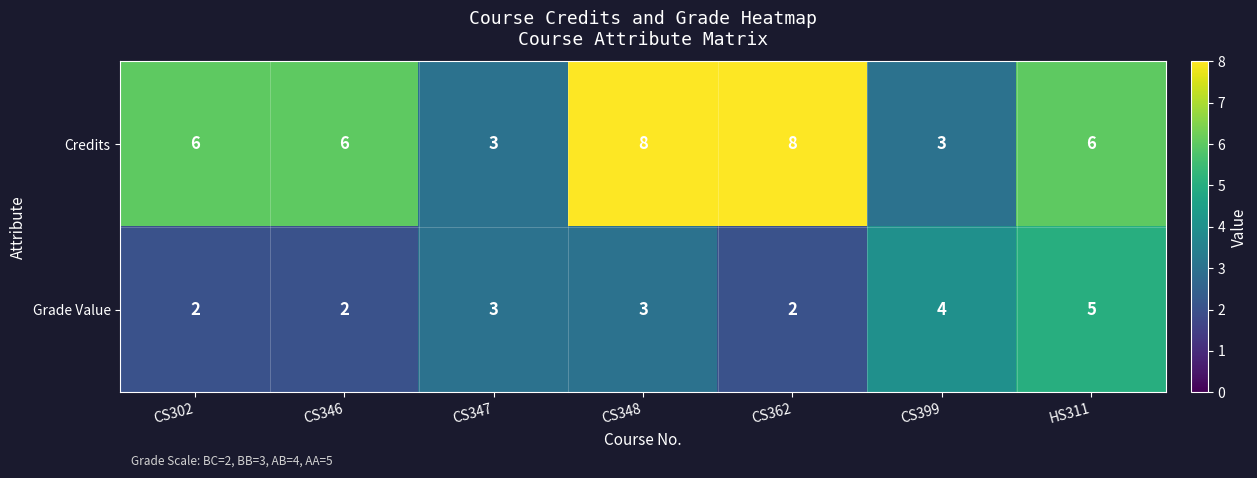

Is it true that Grade Value equals 4 at CS399?

True